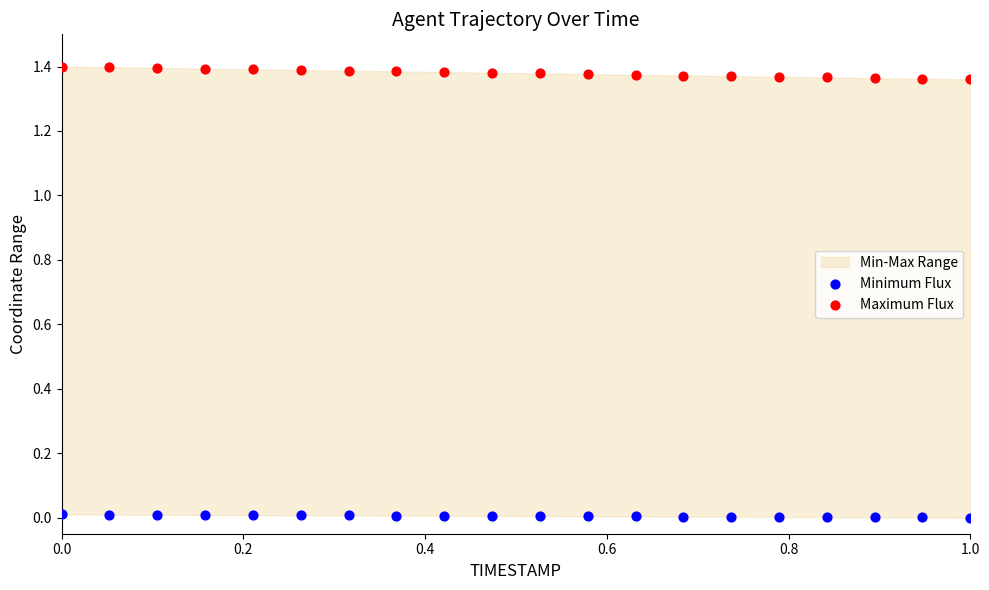

Across all data points, what is the range of X values (max minus min)?

1.0